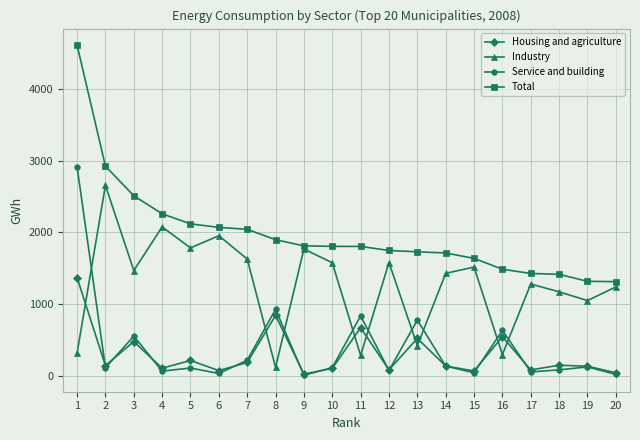

What is the difference between the maximum and minimum values in the Total series?

3290